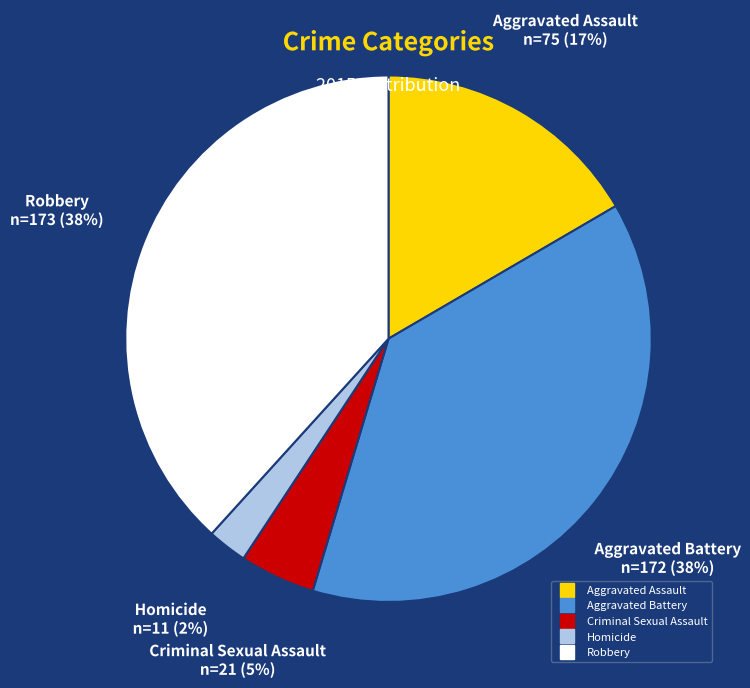

What percentage is the Aggravated Assault slice, to the nearest percent?

17%